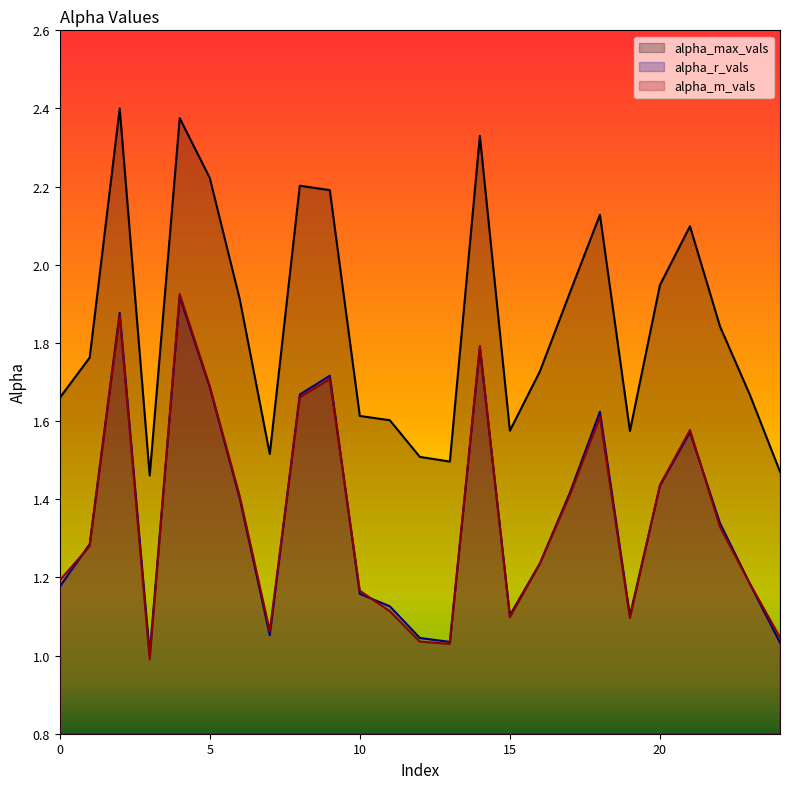

At how many categories does at least one series exceed 2?

8